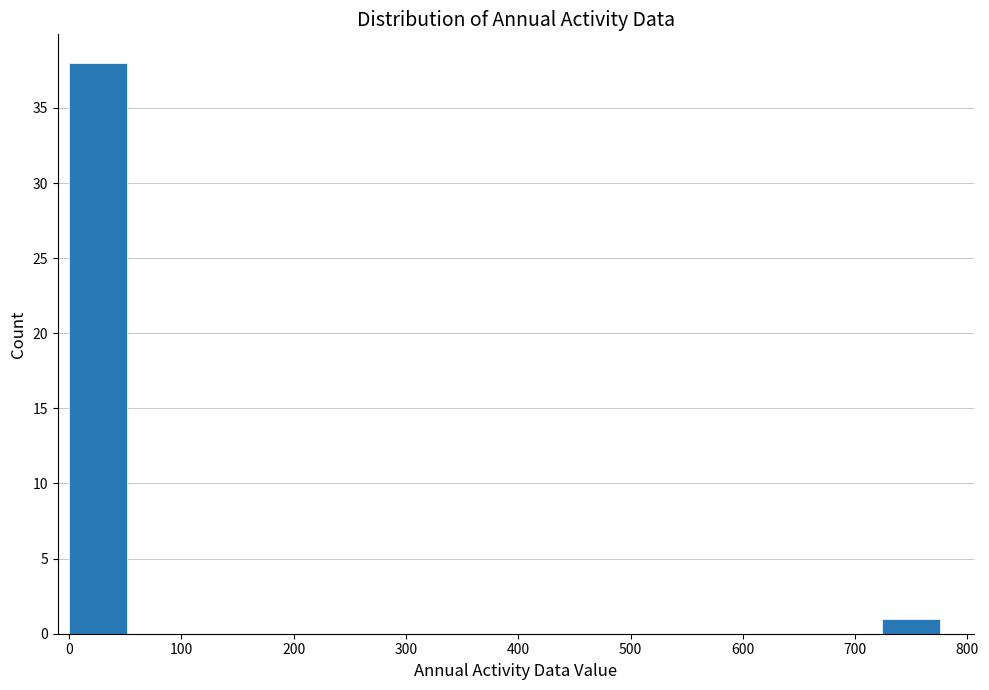

What is the height of the bar covering 720 to 780 on the x-axis? Neither the bar edges nor the heights are printed on the chart, so give them approximately, as read against the axes.

1